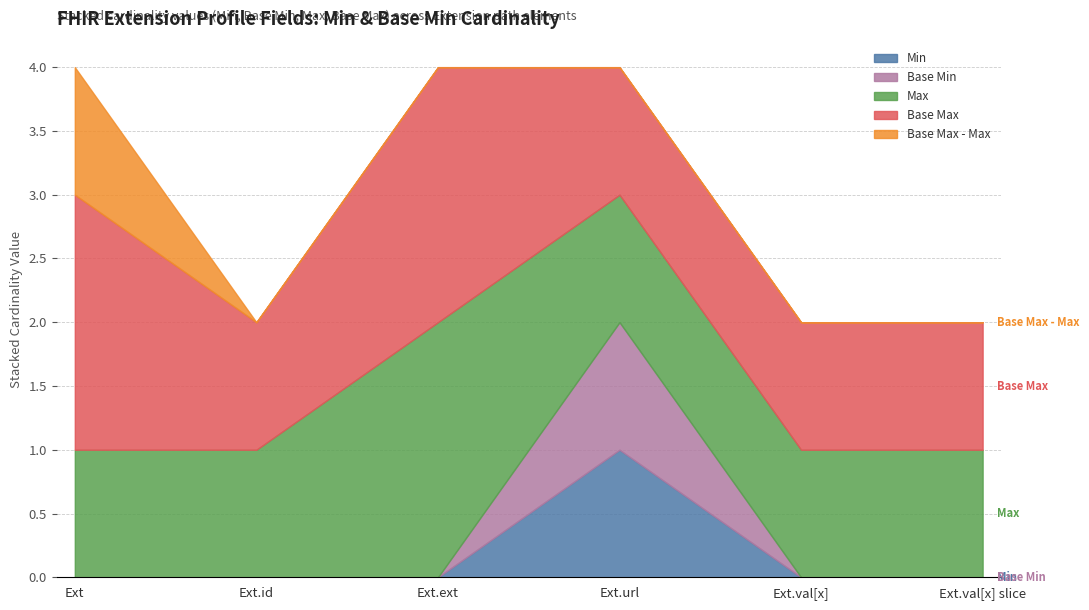

Where is the first local maximum for Min?

Extension.url